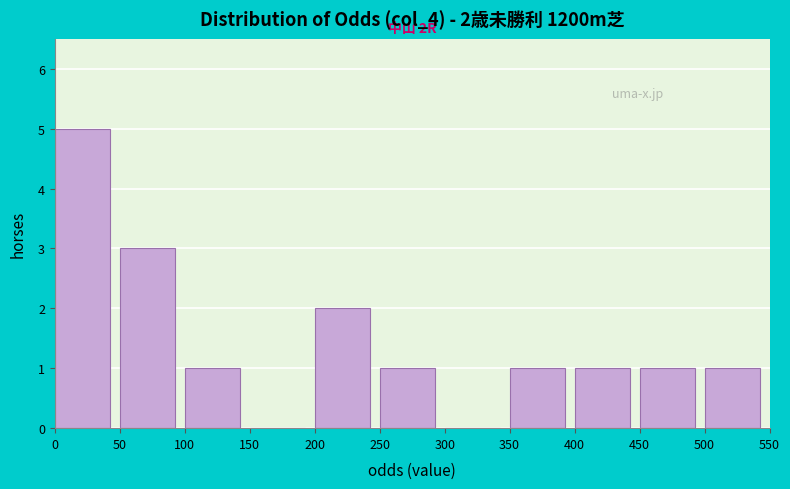

Over which range of the x-axis is the bar tallest?

0 to 50